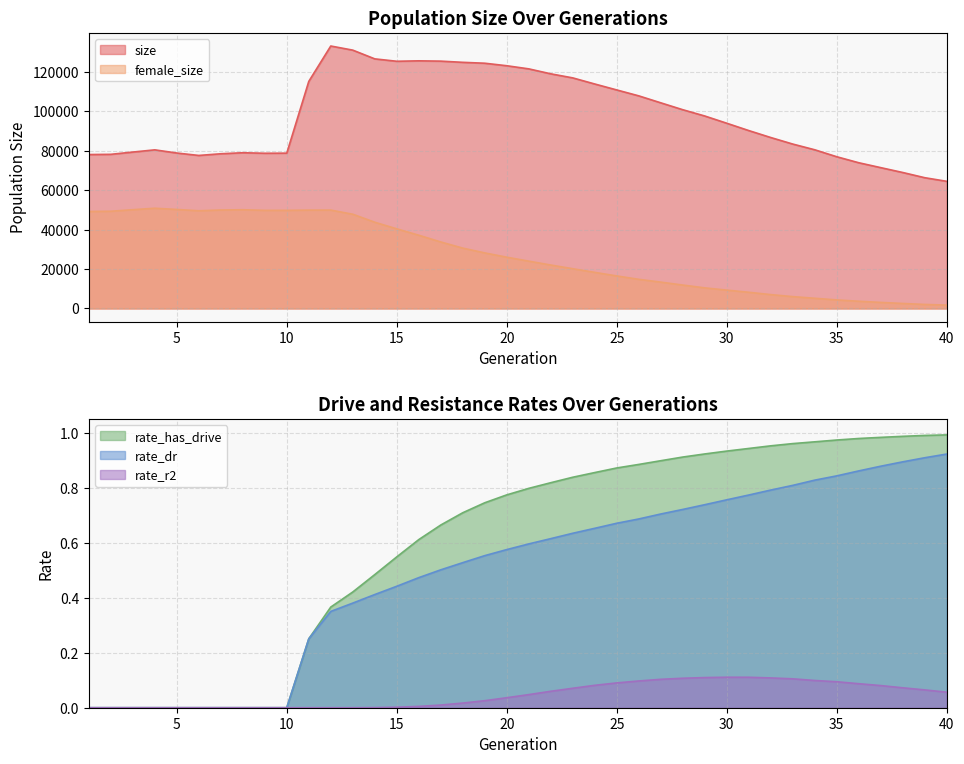

The rate_r2 series shows 0.0 at 18. True or false?

True